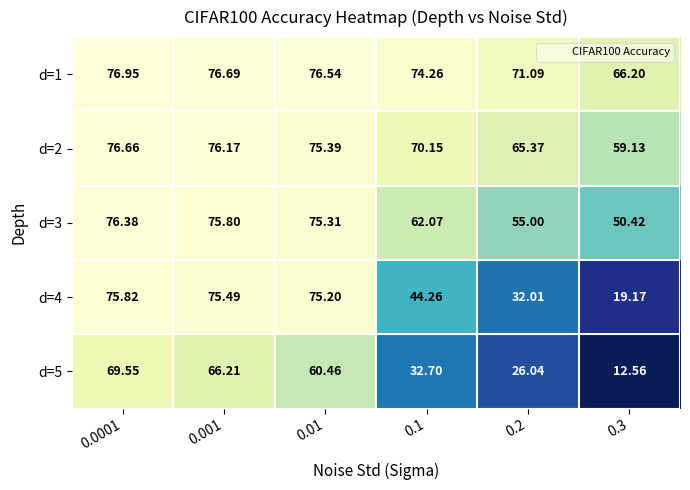

Is the value of d=2 at 0.2 greater than the value of d=5 at 0.3?

Yes